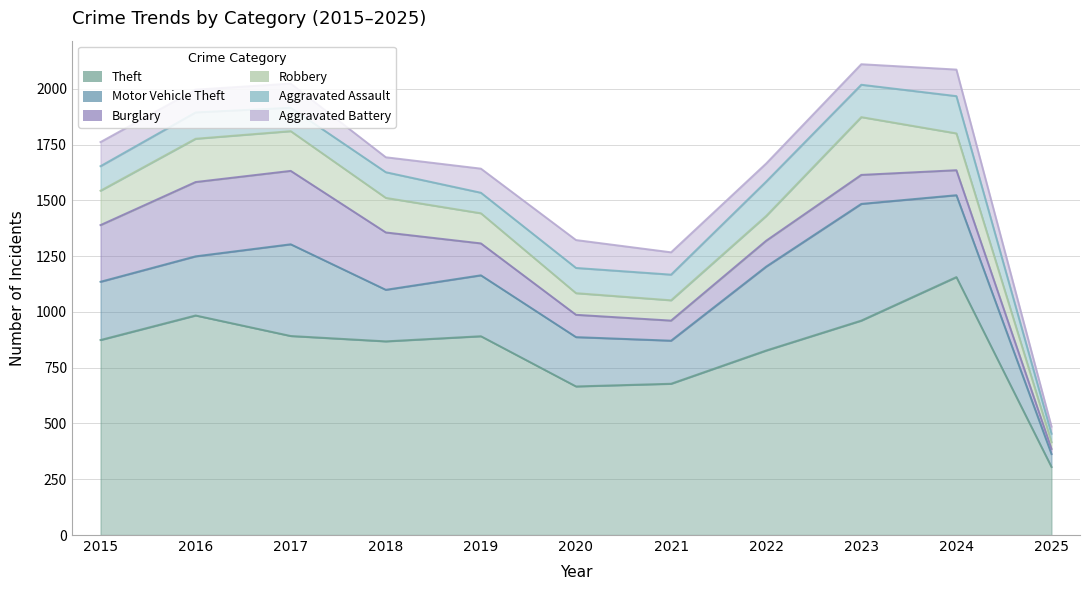

Count the number of categories in the chart.

11